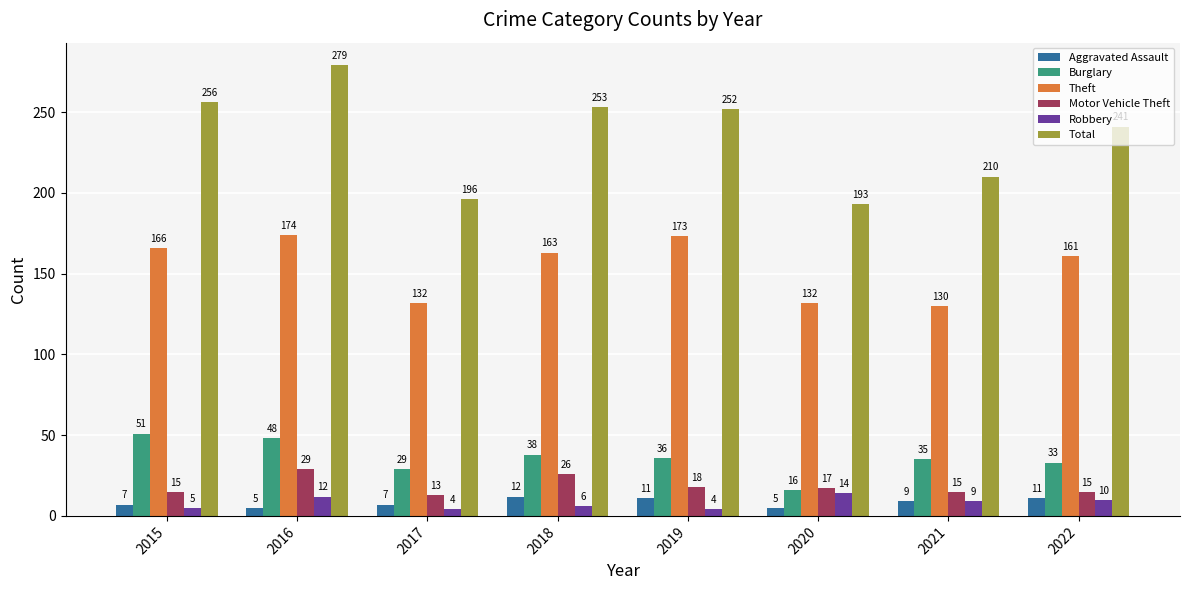

Where does the Theft series first go above 163?

2015